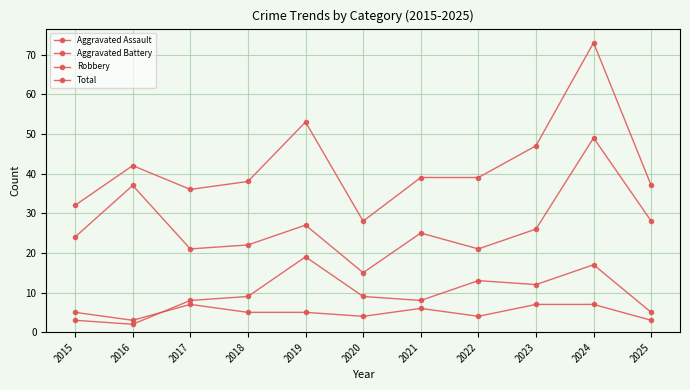

How many values in the Robbery series are below 25?

5